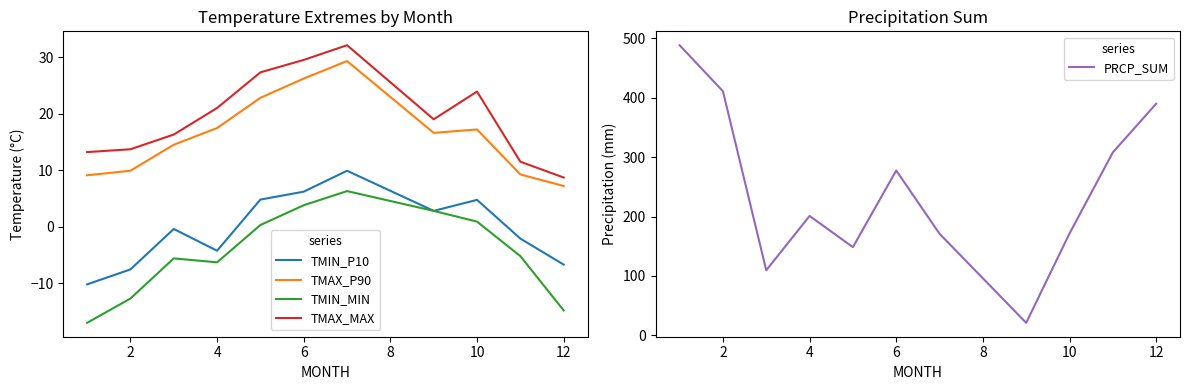

What is the minimum value for TMIN_MIN?

-17.0